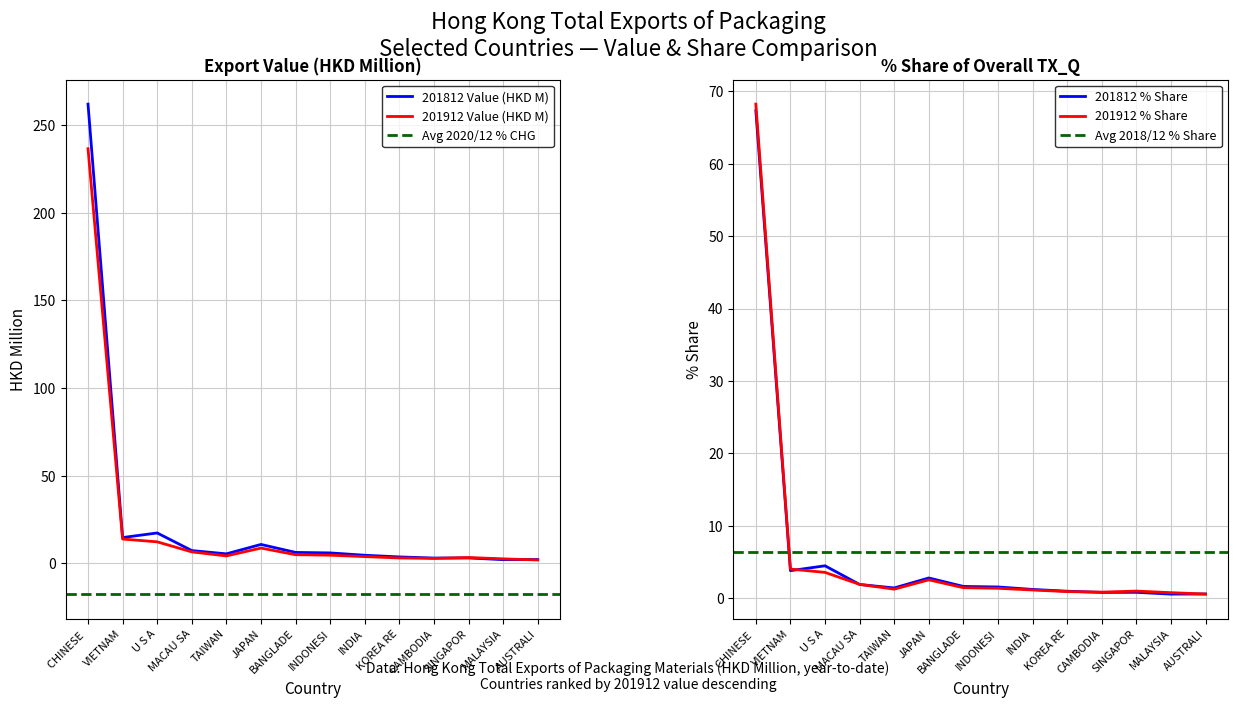

What is the maximum value for 201812 Value (HKD M)?

262.0